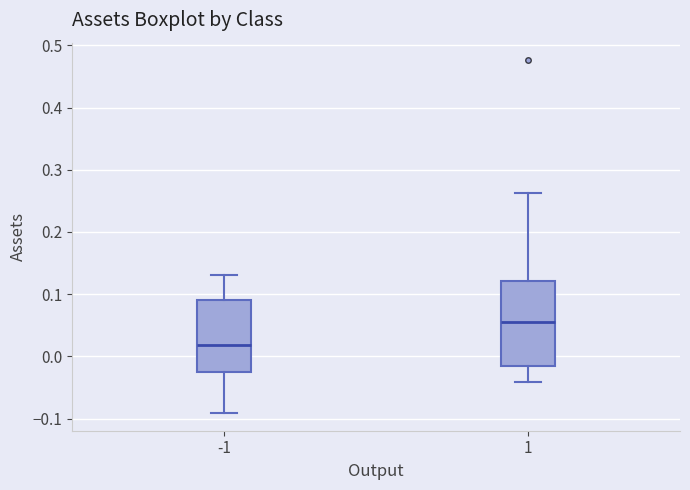

Comparing the boxes themselves (not the whiskers), which one is the tallest?

1